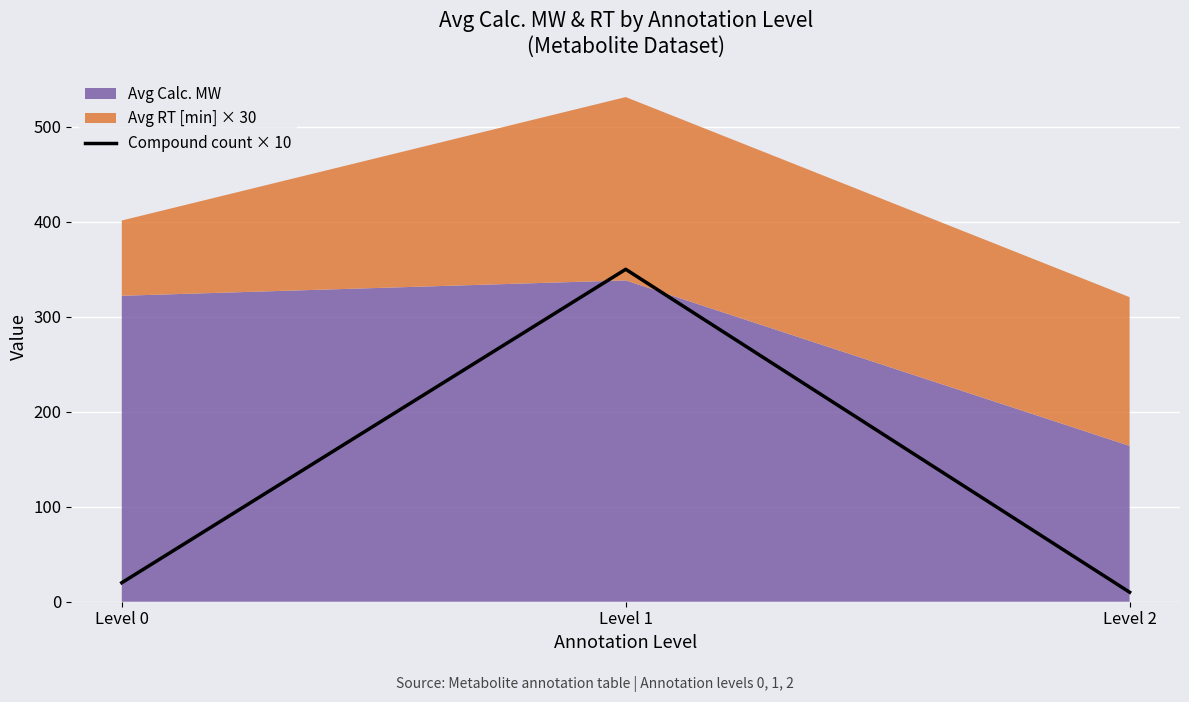

What is the smallest value displayed?

10